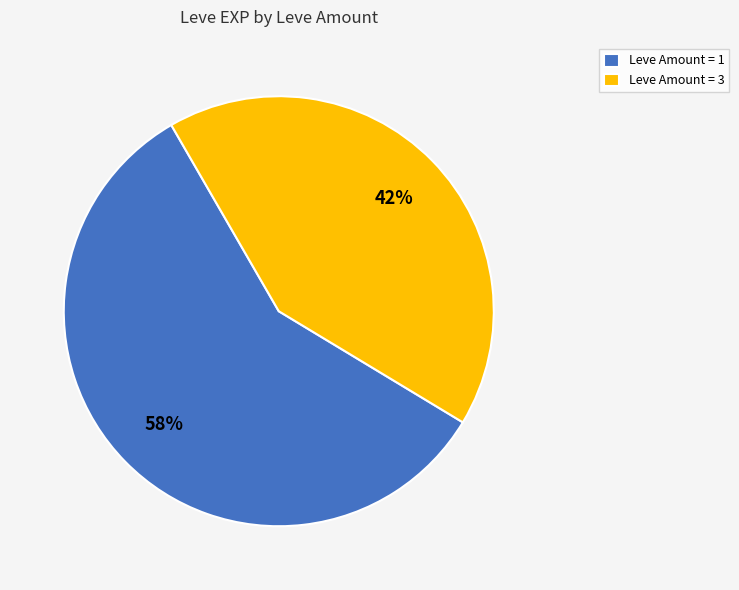

Which has a higher value, Leve Amount = 3 or Leve Amount = 1?

Leve Amount = 1